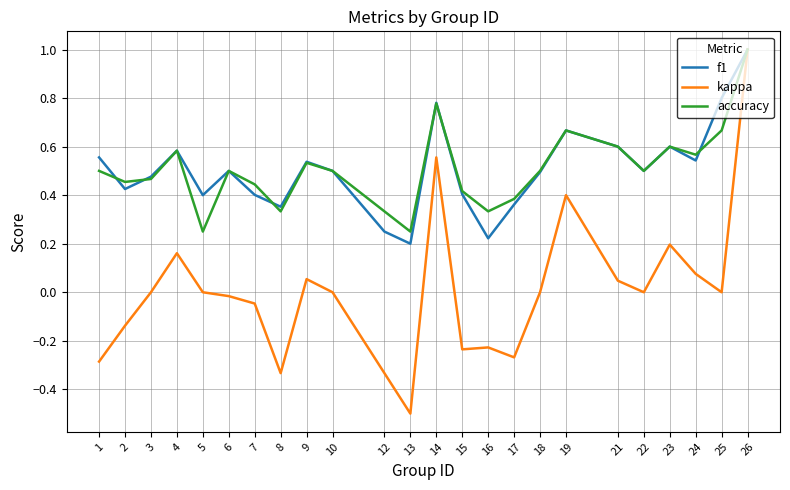

Where is f1 nearest to the value 0?

13